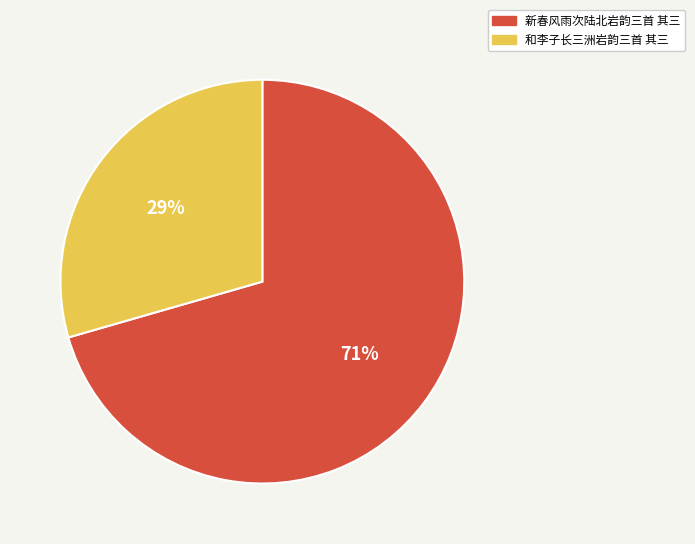

Is the sum of 新春风雨次陆北岩韵三首 其三 and 和李子长三洲岩韵三首 其三 greater than half?

Yes